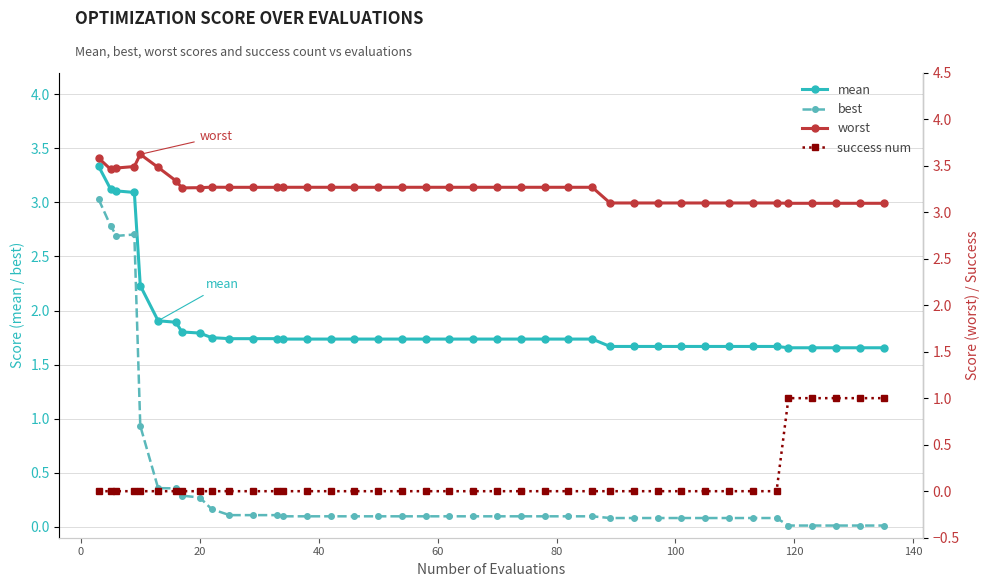

True or false: mean and best cross at least once.

False